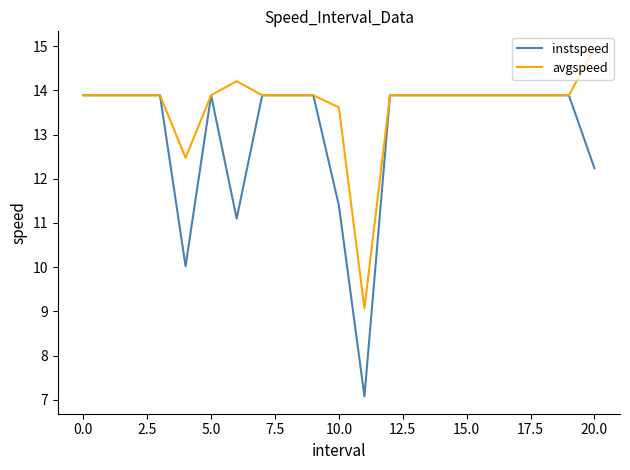

What is the difference between the maximum and minimum values in the instspeed series?

6.8